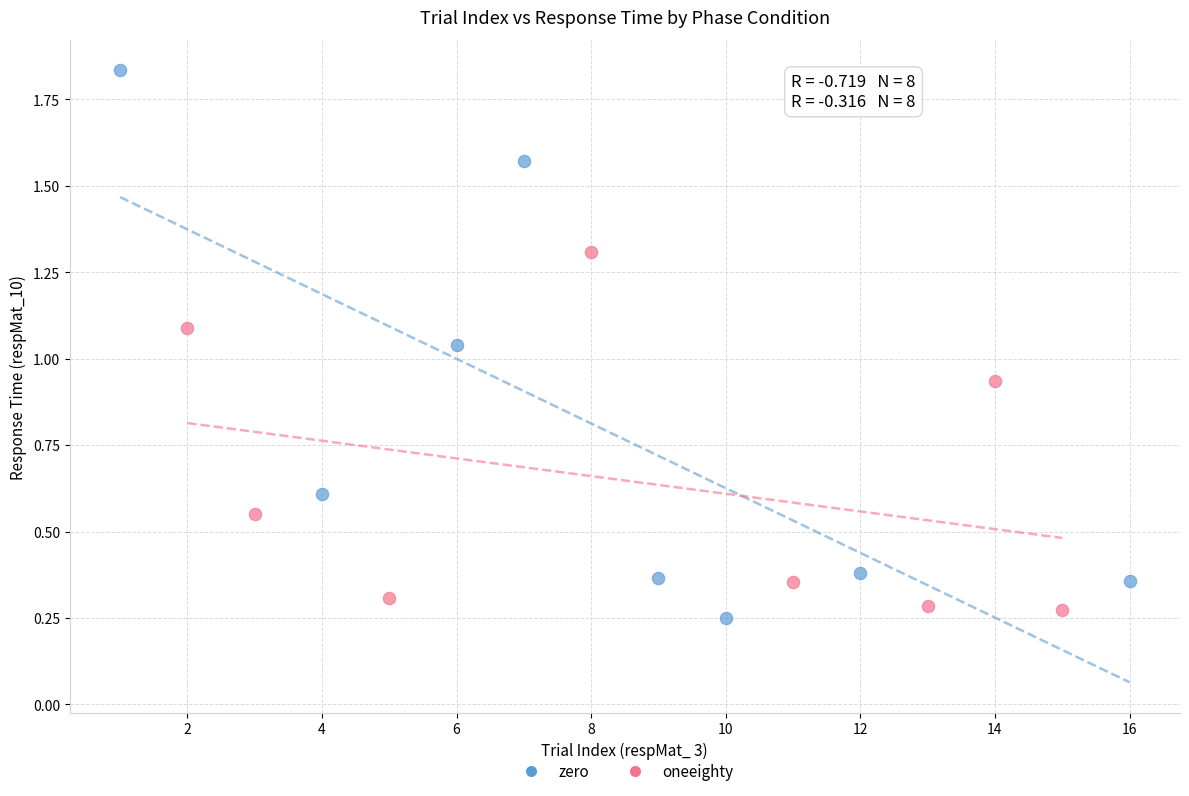

Which series contains the highest Y value?

zero